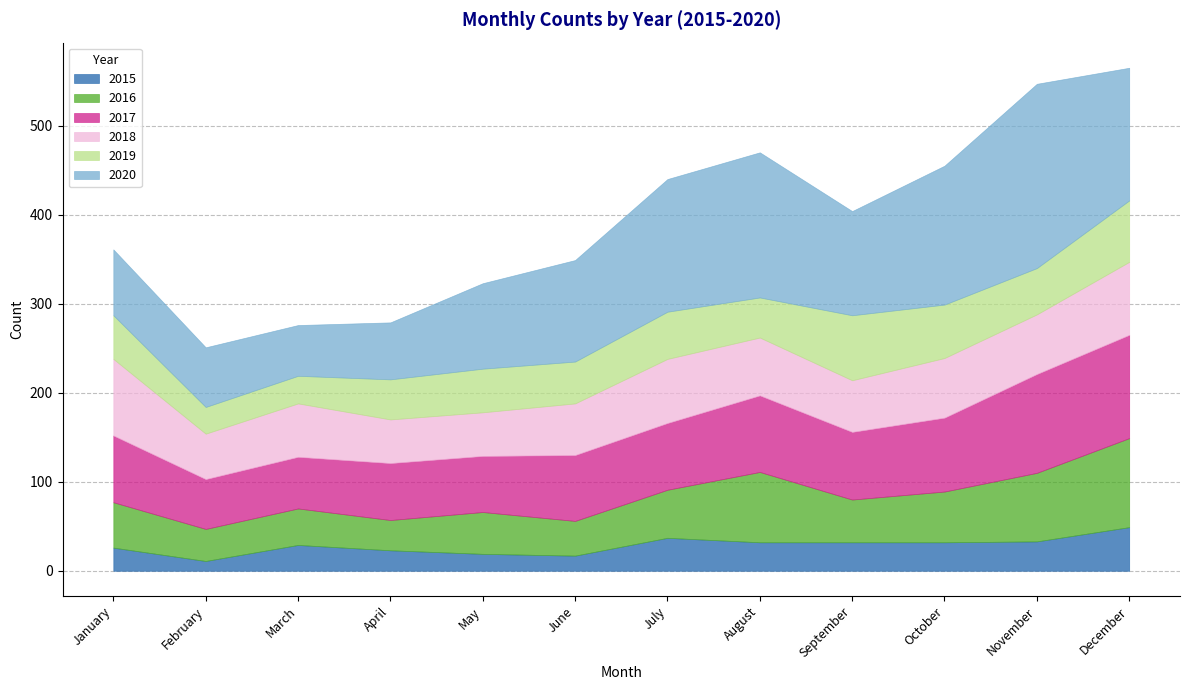

List the labels in order of 2018 value, smallest first.

April, May, February, June, September, March, August, October, November, July, December, January